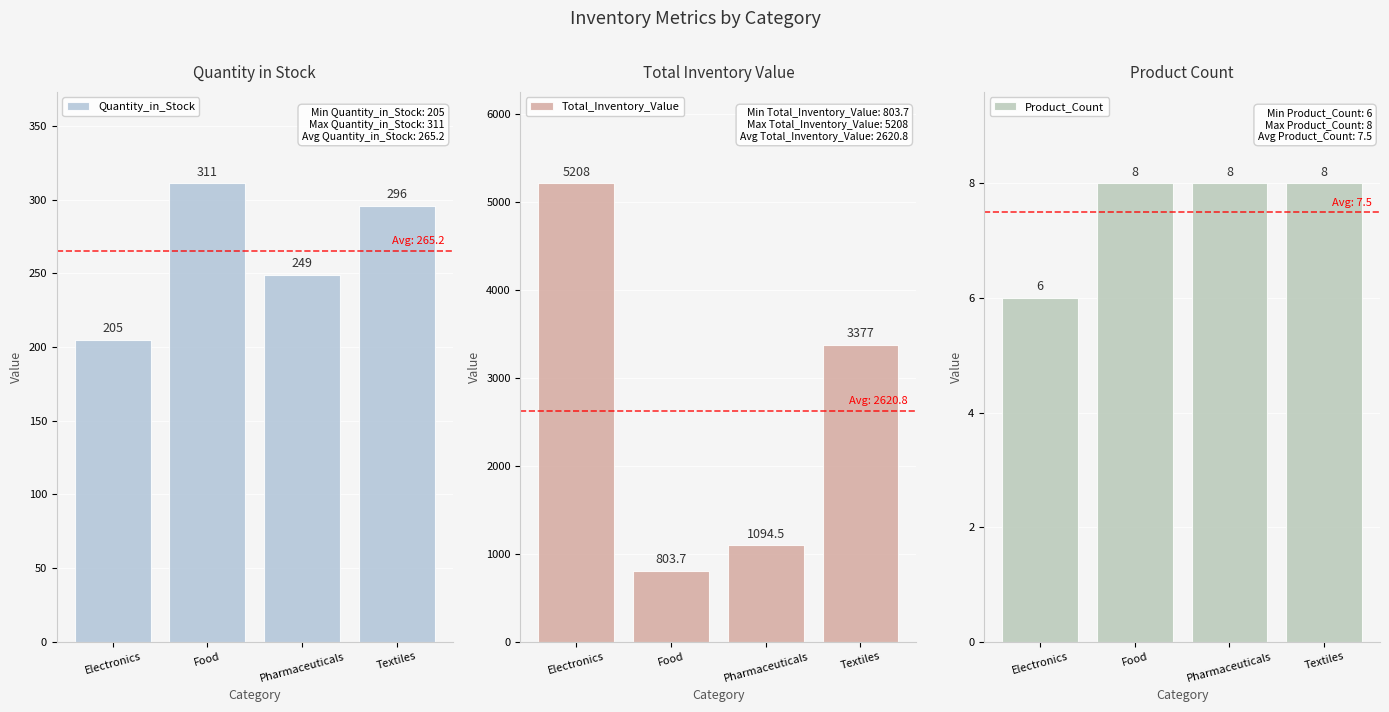

Is it true that Total_Inventory_Value equals 2241.2 at Textiles?

False